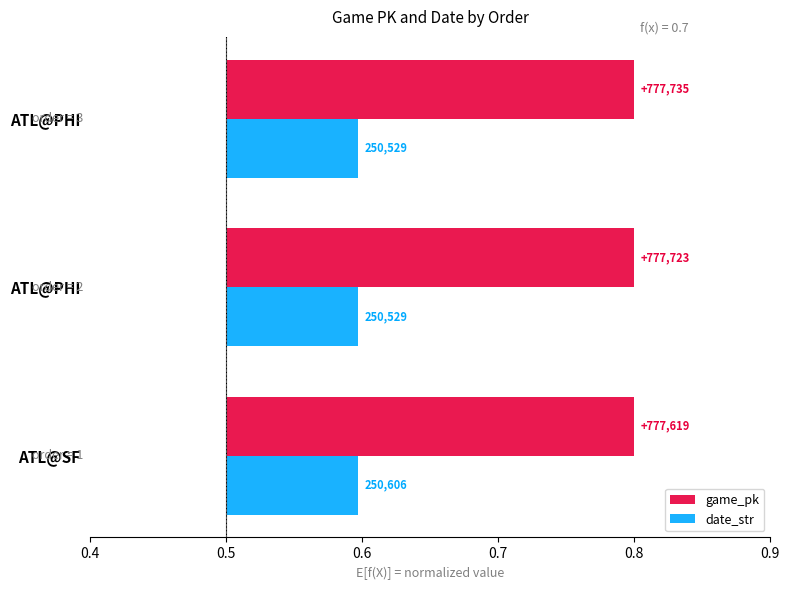

Which series has the largest range (max minus min)?

game_pk